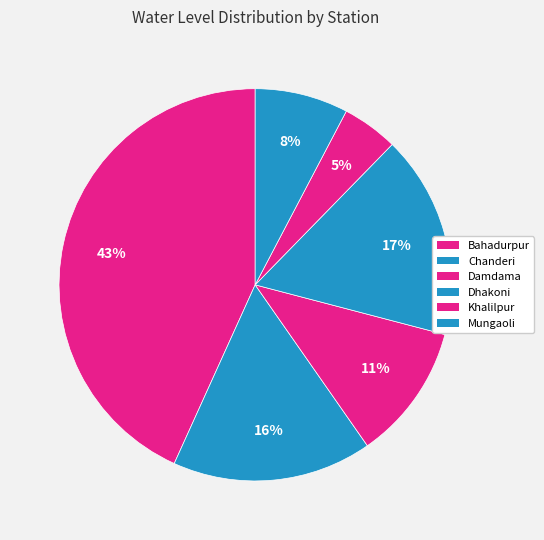

How many segments does this pie chart have?

6